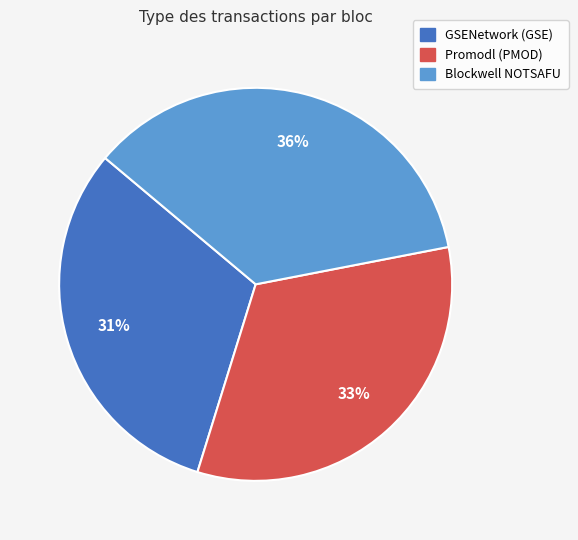

Do GSENetwork (GSE) and Promodl (PMOD) together represent more than half of the pie?

Yes